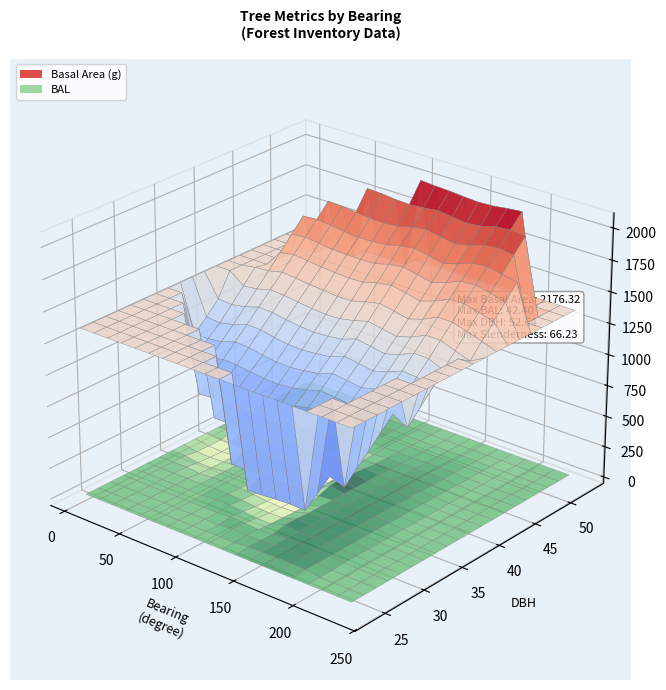

Reading right to left, list all the values displayed in this chart.

bearing: 234=234.0	6=6.0	202=202.0	191=191.0	188=188.0	166=166.0	161=161.0	151=151.0	148=148.0	146=146.0	4=4.0	121=121.0	117=117.0	110=110.0	90=90.0	86=86.0	76=76.0	50=50.0	46=46.0	38=38.0
dbh: 234=46.0	6=36.6	202=29.2	191=52.3	188=23.4	166=46.9	161=43.8	151=48.2	148=52.6	146=23.9	4=35.4	121=48.4	117=43.8	110=41.4	90=37.3	86=44.4	76=45.0	50=30.9	46=48.4	38=38.1
g: 234=1663.2	6=1053.8	202=668.8	191=2151.3	188=428.4	166=1725.5	161=1503.2	151=1827.0	148=2176.3	146=448.7	4=984.6	121=1842.7	117=1506.8	110=1346.8	90=1095.1	86=1545.2	76=1591.2	50=751.5	46=1838.7	38=1137.8
bal: 234=36.2	6=14.9	202=29.7	191=25.5	188=42.4	166=35.3	161=41.0	151=32.5	148=24.4	146=41.8	4=19.2	121=30.7	117=40.2	110=0.0	90=13.3	86=39.5	76=37.9	50=26.6	46=31.6	38=8.6
normal_circumference: 234=144.6	6=115.1	202=91.7	191=164.4	188=73.4	166=147.2	161=137.4	151=151.5	148=165.4	146=75.1	4=111.2	121=152.2	117=137.6	110=130.1	90=117.3	86=139.3	76=141.4	50=97.2	46=152.0	38=119.6
slenderness: 234=43.2	6=50.1	202=58.6	191=39.4	188=66.2	166=42.6	161=44.8	151=41.7	148=39.2	146=65.5	4=51.2	121=41.6	117=44.7	110=46.2	90=49.5	86=44.3	76=43.9	50=56.6	46=41.6	38=48.8